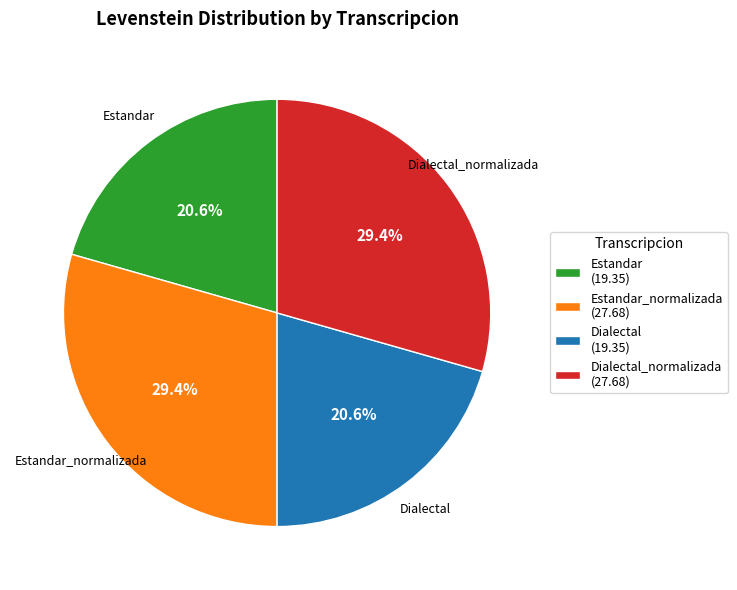

Is there a majority slice in this chart?

No